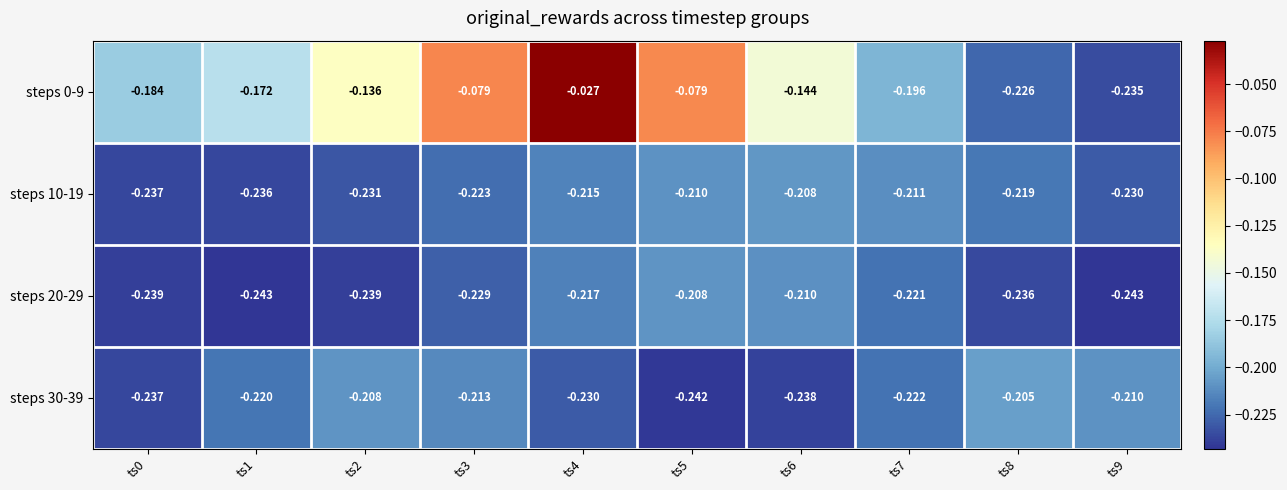

Is the value of steps 30-39 at ts1 greater than the value of steps 0-9 at ts5?

No